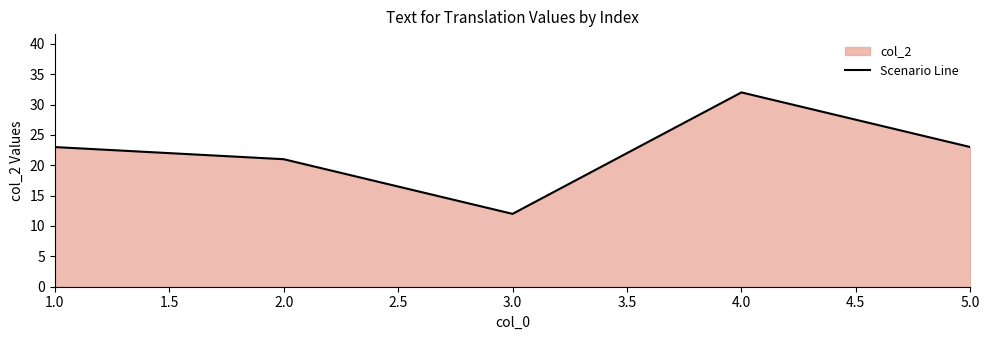

What is the ratio of the value at 3.0 to the value at 4.0?

0.4